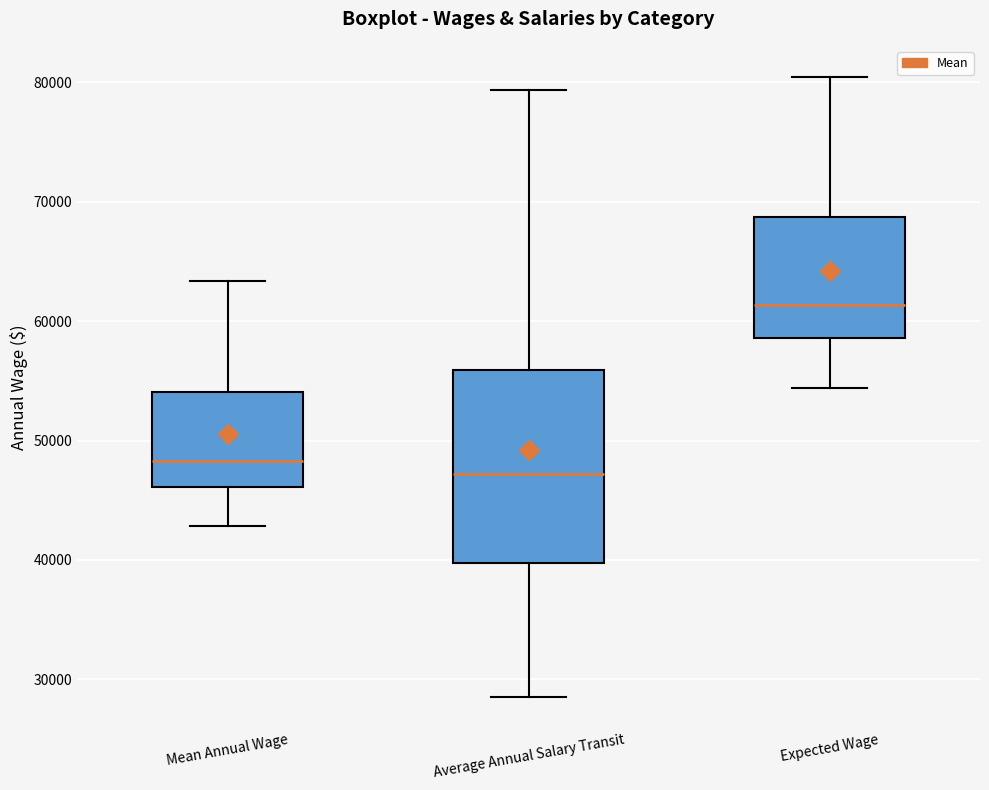

Which box has the highest median line?

Expected Wage